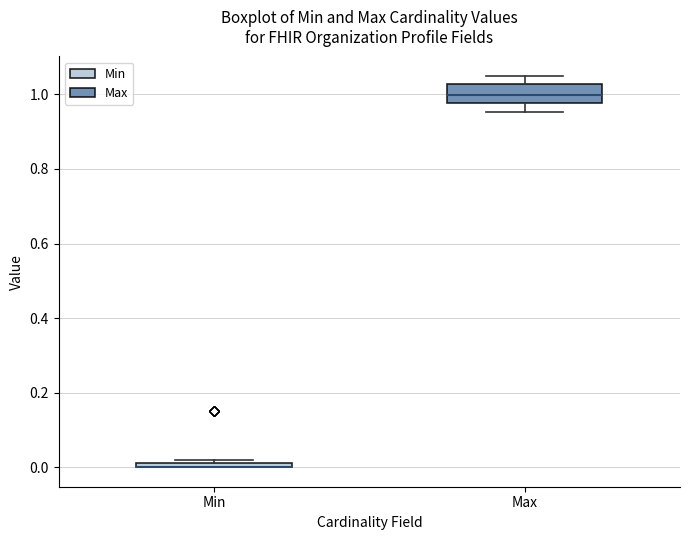

Where is the upper edge of the box for Max on the y-axis? The values are not printed on the chart, so give them approximately, as read against the axis.

1.02